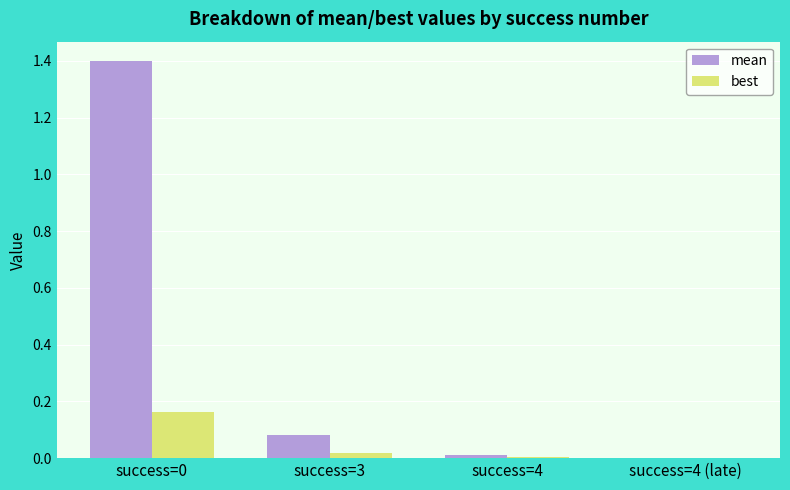

Between success=0 and success=4, which series saw the biggest shift?

mean